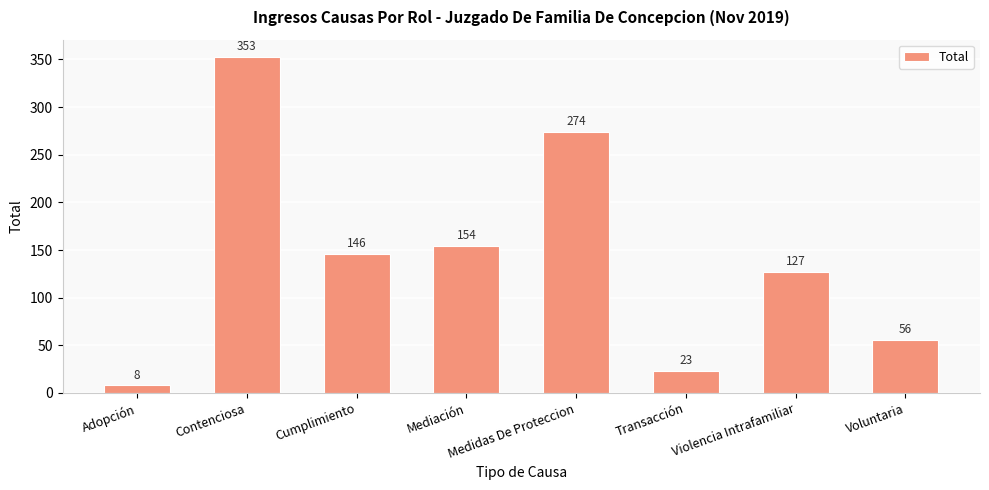

What is the sum of all values?

1141